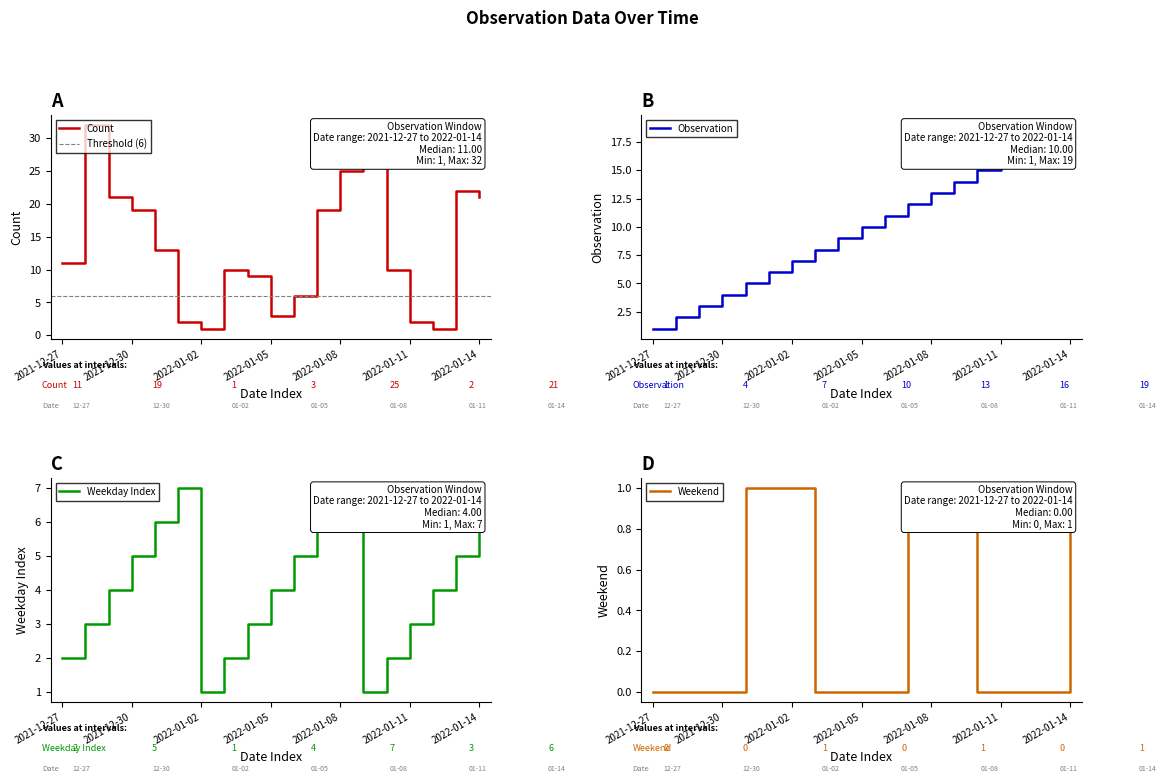

True or false: observation has more than 1 interior local peaks.

False